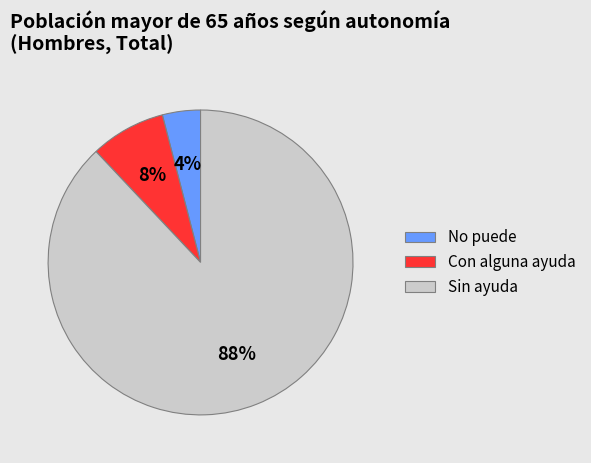

To the nearest percent, what is the difference between the Con alguna ayuda and No puede slice percentages?

4%